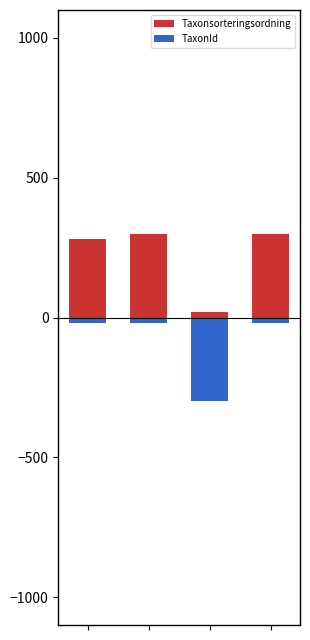

At which label does Taxonsorteringsordning reach its peak?

1